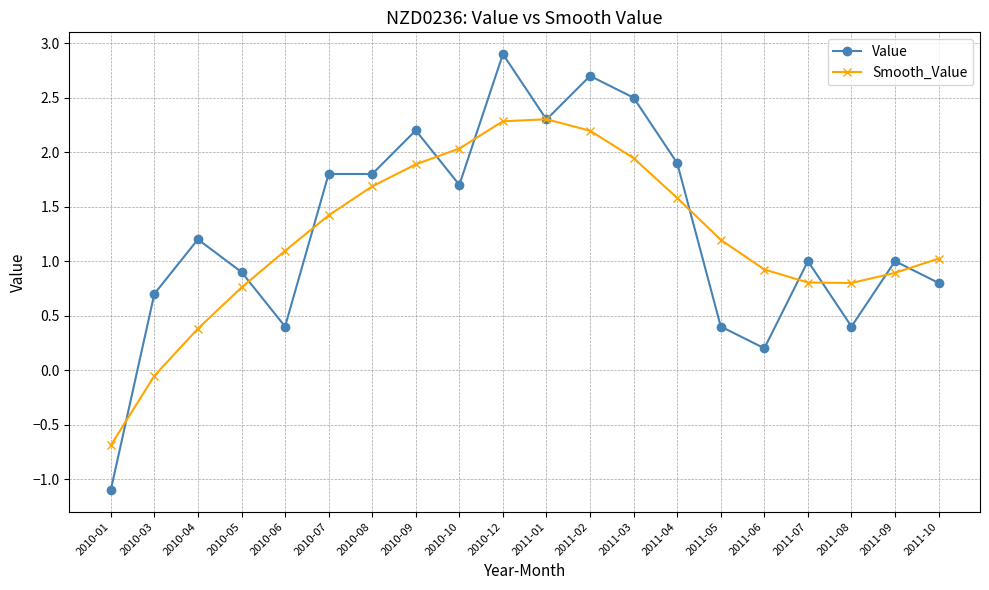

What is the greatest value displayed?

2.9